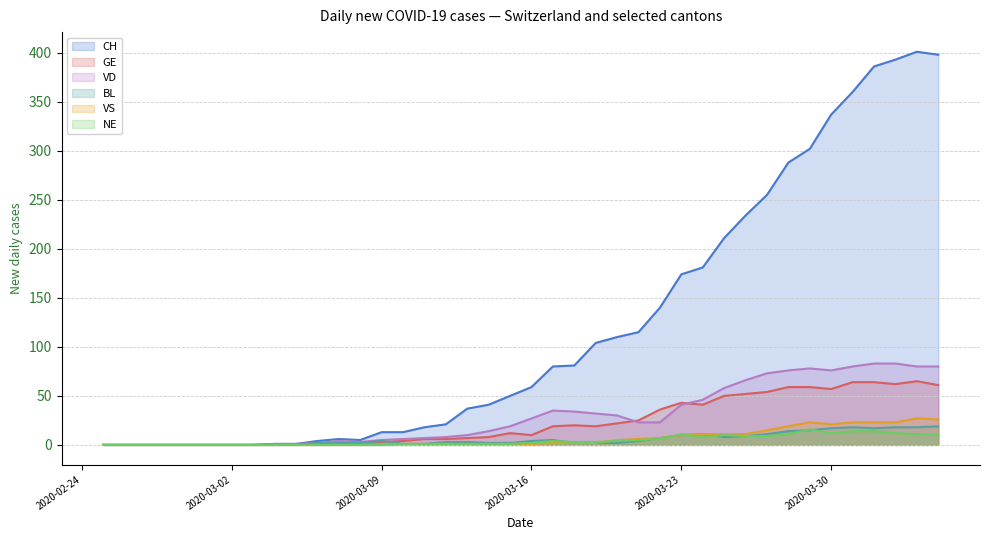

What is the maximum value for CH?

401